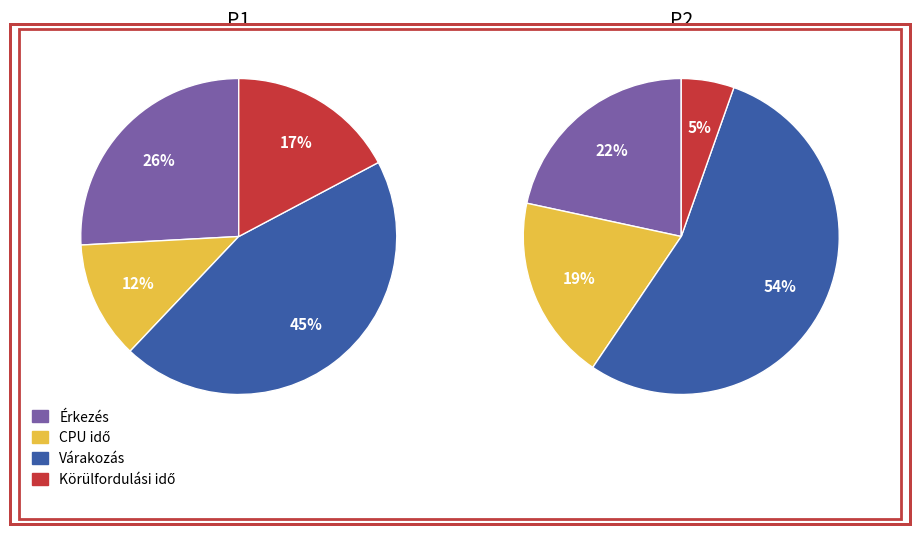

True or false: Várakozás accounts for 40% of the total.

False